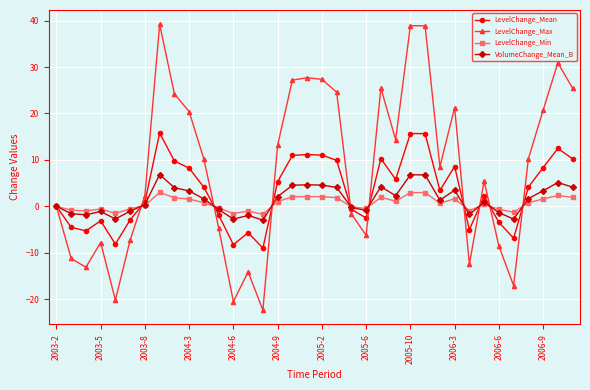

True or false: LevelChange_Min has more than 0 interior local peaks.

True